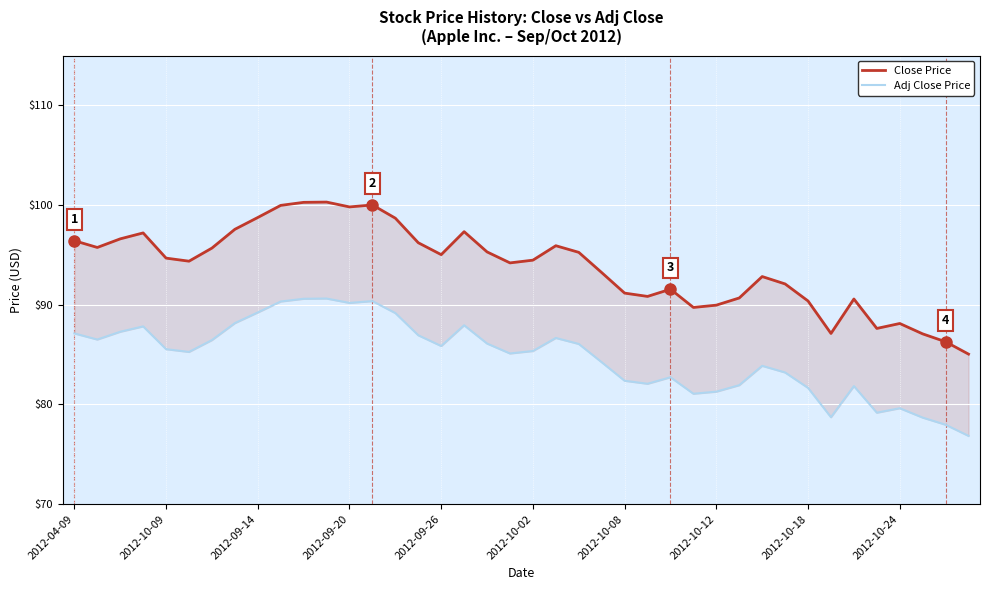

List the labels in order of Close Price value, largest first.

11, 10, 13, 2012-10-24, 12, 2012-10-18, 14, 2012-10-12, 17, 2012-09-20, 2012-09-14, 2012-04-09, 15, 21, 2012-10-09, 2012-10-08, 18, 22, 16, 2012-09-26, 20, 2012-10-02, 19, 23, 30, 31, 26, 24, 25, 29, 34, 32, 28, 27, 36, 35, 33, 37, 38, 39